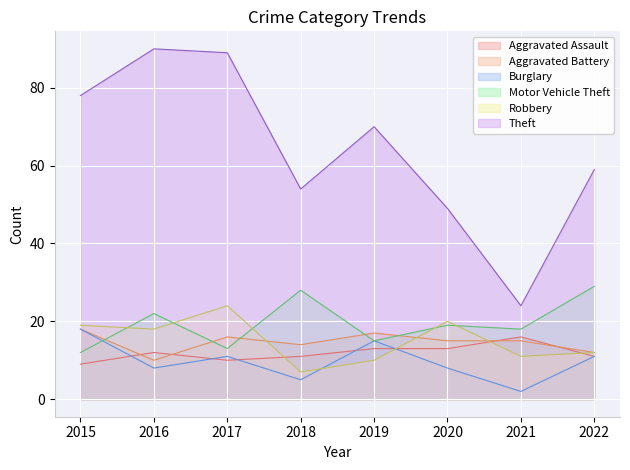

Which label corresponds to the largest value in the chart?

2016